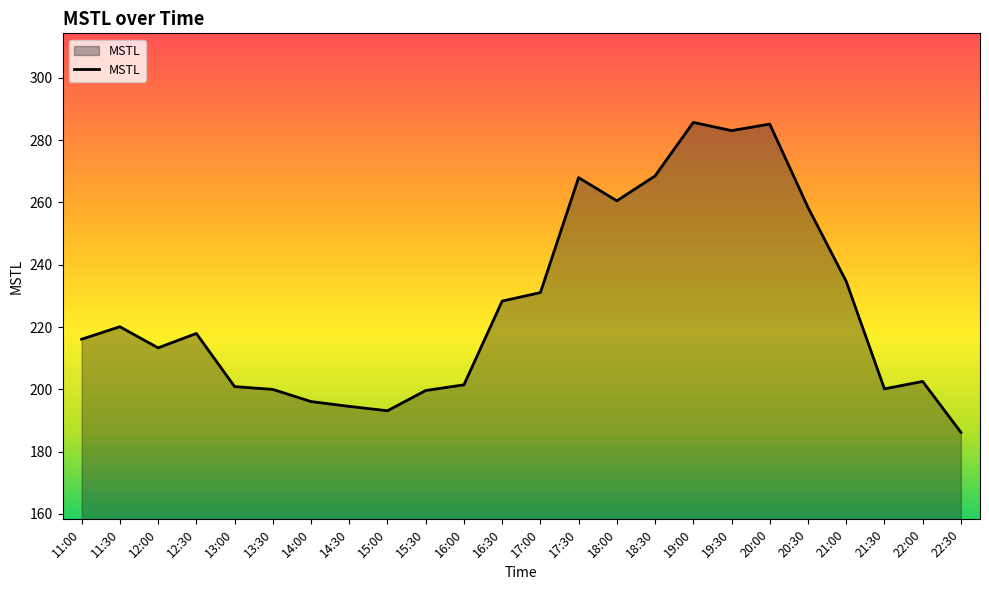

Does the chart display data point markers on the line(s)?

No